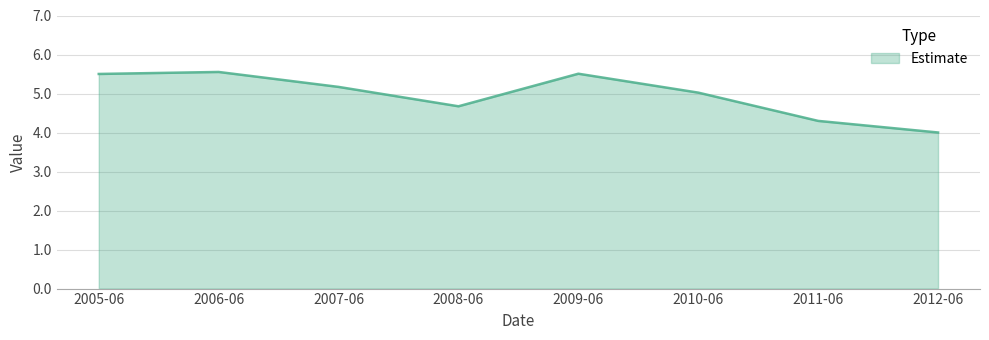

How many interior local valleys (lower than both neighbors) does the data have?

1